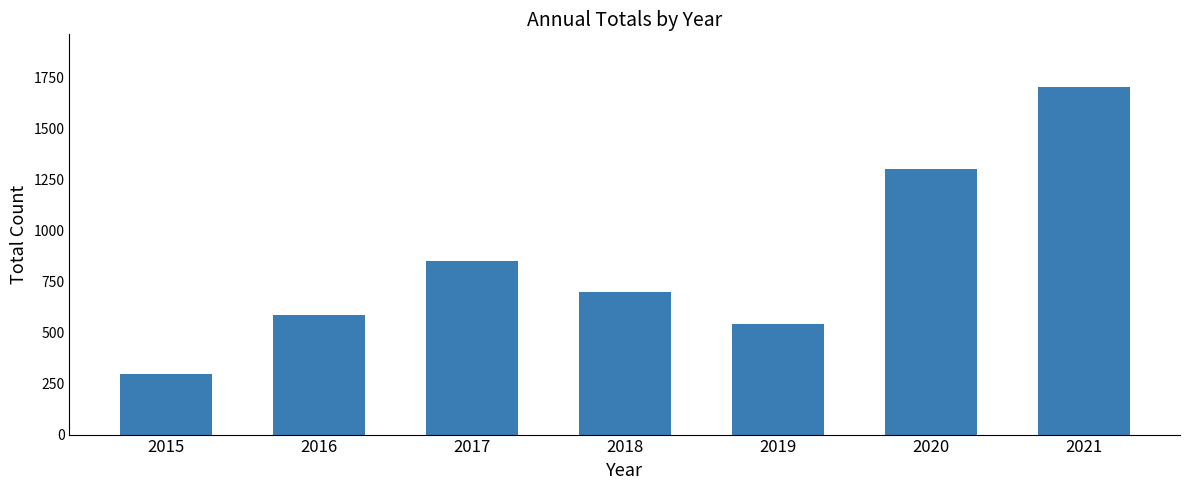

Does the chart contain stacked bars?

No